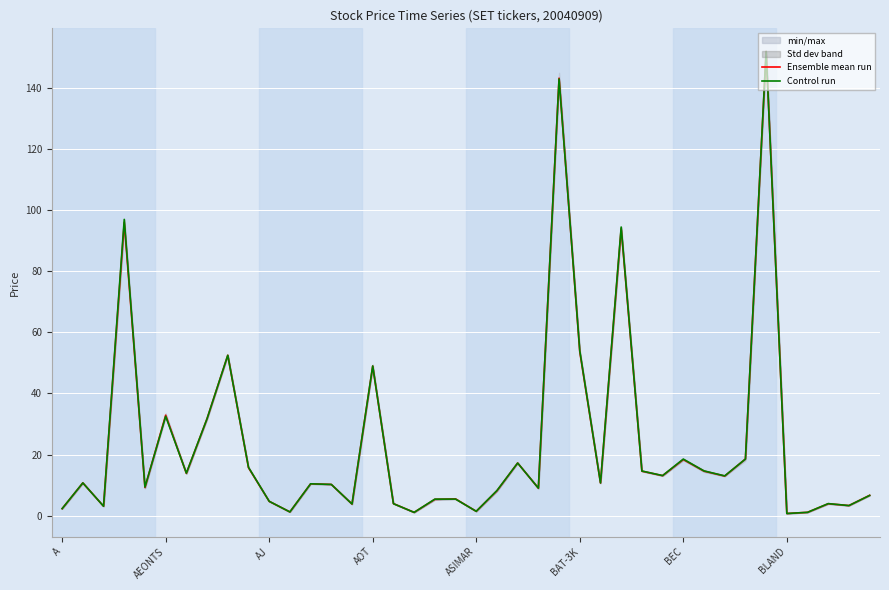

What is the difference between the maximum and minimum values in the Ensemble mean run series?

151.3